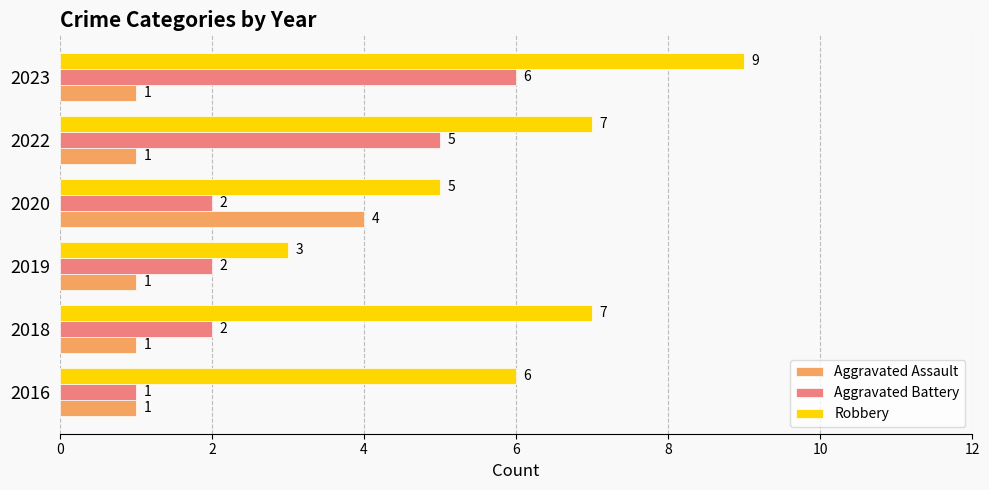

How many Aggravated Assault values are between 1 and 2?

5